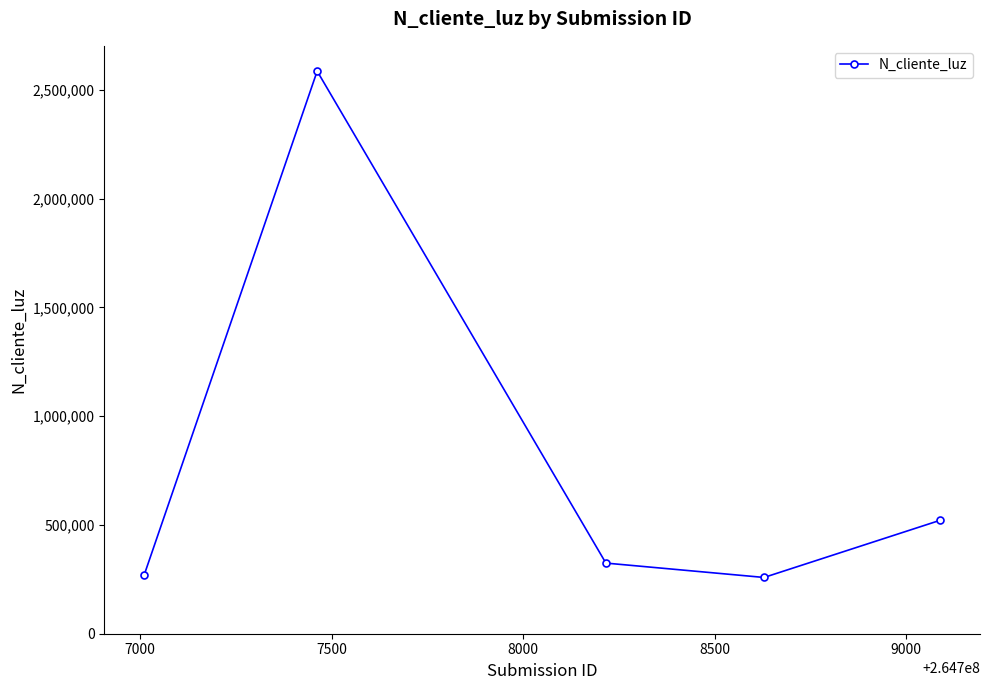

True or false: the data has more than 2 interior local peaks.

False